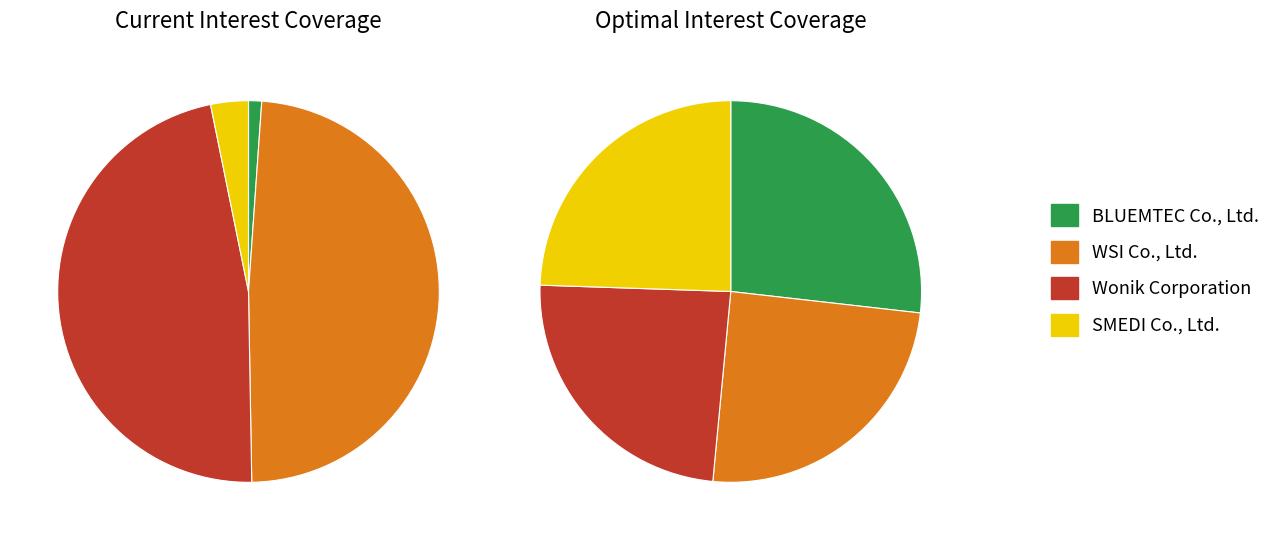

What percentage do SMEDI Co., Ltd. and WSI Co., Ltd. together represent?

51.8%